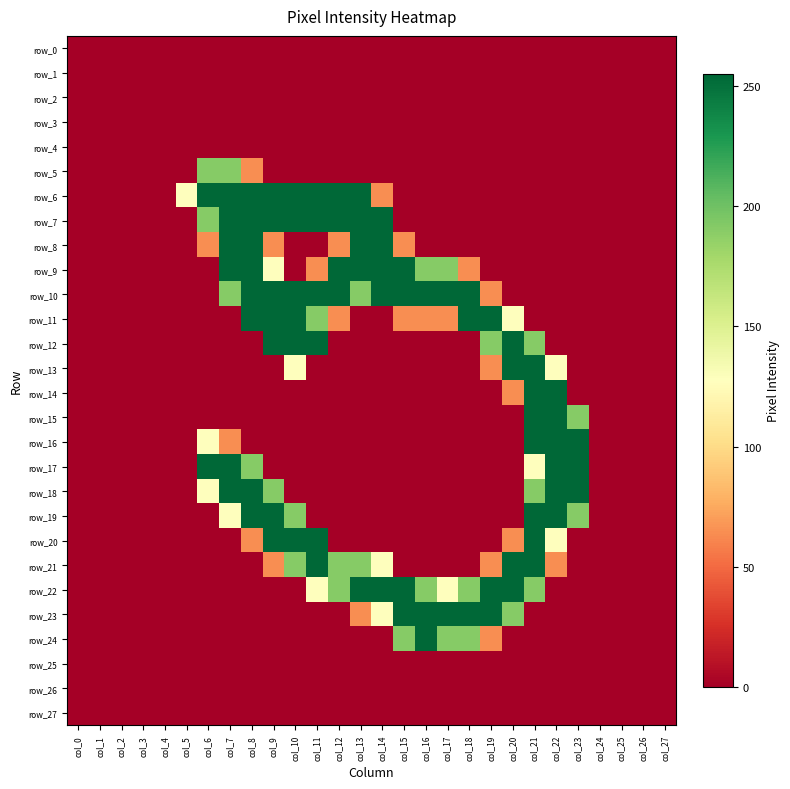

Reading left to right, extract all data points from this chart.

row_0: col_0=0	col_1=0	col_2=0	col_3=0	col_4=0	col_5=0	col_6=0	col_7=0	col_8=0	col_9=0	col_10=0	col_11=0	col_12=0	col_13=0	col_14=0	col_15=0	col_16=0	col_17=0	col_18=0	col_19=0	col_20=0	col_21=0	col_22=0	col_23=0	col_24=0	col_25=0	col_26=0	col_27=0
row_1: col_0=0	col_1=0	col_2=0	col_3=0	col_4=0	col_5=0	col_6=0	col_7=0	col_8=0	col_9=0	col_10=0	col_11=0	col_12=0	col_13=0	col_14=0	col_15=0	col_16=0	col_17=0	col_18=0	col_19=0	col_20=0	col_21=0	col_22=0	col_23=0	col_24=0	col_25=0	col_26=0	col_27=0
row_2: col_0=0	col_1=0	col_2=0	col_3=0	col_4=0	col_5=0	col_6=0	col_7=0	col_8=0	col_9=0	col_10=0	col_11=0	col_12=0	col_13=0	col_14=0	col_15=0	col_16=0	col_17=0	col_18=0	col_19=0	col_20=0	col_21=0	col_22=0	col_23=0	col_24=0	col_25=0	col_26=0	col_27=0
row_3: col_0=0	col_1=0	col_2=0	col_3=0	col_4=0	col_5=0	col_6=0	col_7=0	col_8=0	col_9=0	col_10=0	col_11=0	col_12=0	col_13=0	col_14=0	col_15=0	col_16=0	col_17=0	col_18=0	col_19=0	col_20=0	col_21=0	col_22=0	col_23=0	col_24=0	col_25=0	col_26=0	col_27=0
row_4: col_0=0	col_1=0	col_2=0	col_3=0	col_4=0	col_5=0	col_6=0	col_7=0	col_8=0	col_9=0	col_10=0	col_11=0	col_12=0	col_13=0	col_14=0	col_15=0	col_16=0	col_17=0	col_18=0	col_19=0	col_20=0	col_21=0	col_22=0	col_23=0	col_24=0	col_25=0	col_26=0	col_27=0
row_5: col_0=0	col_1=0	col_2=0	col_3=0	col_4=0	col_5=0	col_6=191	col_7=191	col_8=64	col_9=0	col_10=0	col_11=0	col_12=0	col_13=0	col_14=0	col_15=0	col_16=0	col_17=0	col_18=0	col_19=0	col_20=0	col_21=0	col_22=0	col_23=0	col_24=0	col_25=0	col_26=0	col_27=0
row_6: col_0=0	col_1=0	col_2=0	col_3=0	col_4=0	col_5=128	col_6=255	col_7=255	col_8=255	col_9=255	col_10=255	col_11=255	col_12=255	col_13=255	col_14=64	col_15=0	col_16=0	col_17=0	col_18=0	col_19=0	col_20=0	col_21=0	col_22=0	col_23=0	col_24=0	col_25=0	col_26=0	col_27=0
row_7: col_0=0	col_1=0	col_2=0	col_3=0	col_4=0	col_5=0	col_6=191	col_7=255	col_8=255	col_9=255	col_10=255	col_11=255	col_12=255	col_13=255	col_14=255	col_15=0	col_16=0	col_17=0	col_18=0	col_19=0	col_20=0	col_21=0	col_22=0	col_23=0	col_24=0	col_25=0	col_26=0	col_27=0
row_8: col_0=0	col_1=0	col_2=0	col_3=0	col_4=0	col_5=0	col_6=64	col_7=255	col_8=255	col_9=64	col_10=0	col_11=0	col_12=64	col_13=255	col_14=255	col_15=64	col_16=0	col_17=0	col_18=0	col_19=0	col_20=0	col_21=0	col_22=0	col_23=0	col_24=0	col_25=0	col_26=0	col_27=0
row_9: col_0=0	col_1=0	col_2=0	col_3=0	col_4=0	col_5=0	col_6=0	col_7=255	col_8=255	col_9=128	col_10=0	col_11=64	col_12=255	col_13=255	col_14=255	col_15=255	col_16=191	col_17=191	col_18=64	col_19=0	col_20=0	col_21=0	col_22=0	col_23=0	col_24=0	col_25=0	col_26=0	col_27=0
row_10: col_0=0	col_1=0	col_2=0	col_3=0	col_4=0	col_5=0	col_6=0	col_7=191	col_8=255	col_9=255	col_10=255	col_11=255	col_12=255	col_13=191	col_14=255	col_15=255	col_16=255	col_17=255	col_18=255	col_19=64	col_20=0	col_21=0	col_22=0	col_23=0	col_24=0	col_25=0	col_26=0	col_27=0
row_11: col_0=0	col_1=0	col_2=0	col_3=0	col_4=0	col_5=0	col_6=0	col_7=0	col_8=255	col_9=255	col_10=255	col_11=191	col_12=64	col_13=0	col_14=0	col_15=64	col_16=64	col_17=64	col_18=255	col_19=255	col_20=128	col_21=0	col_22=0	col_23=0	col_24=0	col_25=0	col_26=0	col_27=0
row_12: col_0=0	col_1=0	col_2=0	col_3=0	col_4=0	col_5=0	col_6=0	col_7=0	col_8=0	col_9=255	col_10=255	col_11=255	col_12=0	col_13=0	col_14=0	col_15=0	col_16=0	col_17=0	col_18=0	col_19=191	col_20=255	col_21=191	col_22=0	col_23=0	col_24=0	col_25=0	col_26=0	col_27=0
row_13: col_0=0	col_1=0	col_2=0	col_3=0	col_4=0	col_5=0	col_6=0	col_7=0	col_8=0	col_9=0	col_10=128	col_11=0	col_12=0	col_13=0	col_14=0	col_15=0	col_16=0	col_17=0	col_18=0	col_19=64	col_20=255	col_21=255	col_22=128	col_23=0	col_24=0	col_25=0	col_26=0	col_27=0
row_14: col_0=0	col_1=0	col_2=0	col_3=0	col_4=0	col_5=0	col_6=0	col_7=0	col_8=0	col_9=0	col_10=0	col_11=0	col_12=0	col_13=0	col_14=0	col_15=0	col_16=0	col_17=0	col_18=0	col_19=0	col_20=64	col_21=255	col_22=255	col_23=0	col_24=0	col_25=0	col_26=0	col_27=0
row_15: col_0=0	col_1=0	col_2=0	col_3=0	col_4=0	col_5=0	col_6=0	col_7=0	col_8=0	col_9=0	col_10=0	col_11=0	col_12=0	col_13=0	col_14=0	col_15=0	col_16=0	col_17=0	col_18=0	col_19=0	col_20=0	col_21=255	col_22=255	col_23=191	col_24=0	col_25=0	col_26=0	col_27=0
row_16: col_0=0	col_1=0	col_2=0	col_3=0	col_4=0	col_5=0	col_6=128	col_7=64	col_8=0	col_9=0	col_10=0	col_11=0	col_12=0	col_13=0	col_14=0	col_15=0	col_16=0	col_17=0	col_18=0	col_19=0	col_20=0	col_21=255	col_22=255	col_23=255	col_24=0	col_25=0	col_26=0	col_27=0
row_17: col_0=0	col_1=0	col_2=0	col_3=0	col_4=0	col_5=0	col_6=255	col_7=255	col_8=191	col_9=0	col_10=0	col_11=0	col_12=0	col_13=0	col_14=0	col_15=0	col_16=0	col_17=0	col_18=0	col_19=0	col_20=0	col_21=128	col_22=255	col_23=255	col_24=0	col_25=0	col_26=0	col_27=0
row_18: col_0=0	col_1=0	col_2=0	col_3=0	col_4=0	col_5=0	col_6=128	col_7=255	col_8=255	col_9=191	col_10=0	col_11=0	col_12=0	col_13=0	col_14=0	col_15=0	col_16=0	col_17=0	col_18=0	col_19=0	col_20=0	col_21=191	col_22=255	col_23=255	col_24=0	col_25=0	col_26=0	col_27=0
row_19: col_0=0	col_1=0	col_2=0	col_3=0	col_4=0	col_5=0	col_6=0	col_7=128	col_8=255	col_9=255	col_10=191	col_11=0	col_12=0	col_13=0	col_14=0	col_15=0	col_16=0	col_17=0	col_18=0	col_19=0	col_20=0	col_21=255	col_22=255	col_23=191	col_24=0	col_25=0	col_26=0	col_27=0
row_20: col_0=0	col_1=0	col_2=0	col_3=0	col_4=0	col_5=0	col_6=0	col_7=0	col_8=64	col_9=255	col_10=255	col_11=255	col_12=0	col_13=0	col_14=0	col_15=0	col_16=0	col_17=0	col_18=0	col_19=0	col_20=64	col_21=255	col_22=128	col_23=0	col_24=0	col_25=0	col_26=0	col_27=0
row_21: col_0=0	col_1=0	col_2=0	col_3=0	col_4=0	col_5=0	col_6=0	col_7=0	col_8=0	col_9=64	col_10=191	col_11=255	col_12=191	col_13=191	col_14=128	col_15=0	col_16=0	col_17=0	col_18=0	col_19=64	col_20=255	col_21=255	col_22=64	col_23=0	col_24=0	col_25=0	col_26=0	col_27=0
row_22: col_0=0	col_1=0	col_2=0	col_3=0	col_4=0	col_5=0	col_6=0	col_7=0	col_8=0	col_9=0	col_10=0	col_11=128	col_12=191	col_13=255	col_14=255	col_15=255	col_16=191	col_17=128	col_18=191	col_19=255	col_20=255	col_21=191	col_22=0	col_23=0	col_24=0	col_25=0	col_26=0	col_27=0
row_23: col_0=0	col_1=0	col_2=0	col_3=0	col_4=0	col_5=0	col_6=0	col_7=0	col_8=0	col_9=0	col_10=0	col_11=0	col_12=0	col_13=64	col_14=128	col_15=255	col_16=255	col_17=255	col_18=255	col_19=255	col_20=191	col_21=0	col_22=0	col_23=0	col_24=0	col_25=0	col_26=0	col_27=0
row_24: col_0=0	col_1=0	col_2=0	col_3=0	col_4=0	col_5=0	col_6=0	col_7=0	col_8=0	col_9=0	col_10=0	col_11=0	col_12=0	col_13=0	col_14=0	col_15=191	col_16=255	col_17=191	col_18=191	col_19=64	col_20=0	col_21=0	col_22=0	col_23=0	col_24=0	col_25=0	col_26=0	col_27=0
row_25: col_0=0	col_1=0	col_2=0	col_3=0	col_4=0	col_5=0	col_6=0	col_7=0	col_8=0	col_9=0	col_10=0	col_11=0	col_12=0	col_13=0	col_14=0	col_15=0	col_16=0	col_17=0	col_18=0	col_19=0	col_20=0	col_21=0	col_22=0	col_23=0	col_24=0	col_25=0	col_26=0	col_27=0
row_26: col_0=0	col_1=0	col_2=0	col_3=0	col_4=0	col_5=0	col_6=0	col_7=0	col_8=0	col_9=0	col_10=0	col_11=0	col_12=0	col_13=0	col_14=0	col_15=0	col_16=0	col_17=0	col_18=0	col_19=0	col_20=0	col_21=0	col_22=0	col_23=0	col_24=0	col_25=0	col_26=0	col_27=0
row_27: col_0=0	col_1=0	col_2=0	col_3=0	col_4=0	col_5=0	col_6=0	col_7=0	col_8=0	col_9=0	col_10=0	col_11=0	col_12=0	col_13=0	col_14=0	col_15=0	col_16=0	col_17=0	col_18=0	col_19=0	col_20=0	col_21=0	col_22=0	col_23=0	col_24=0	col_25=0	col_26=0	col_27=0